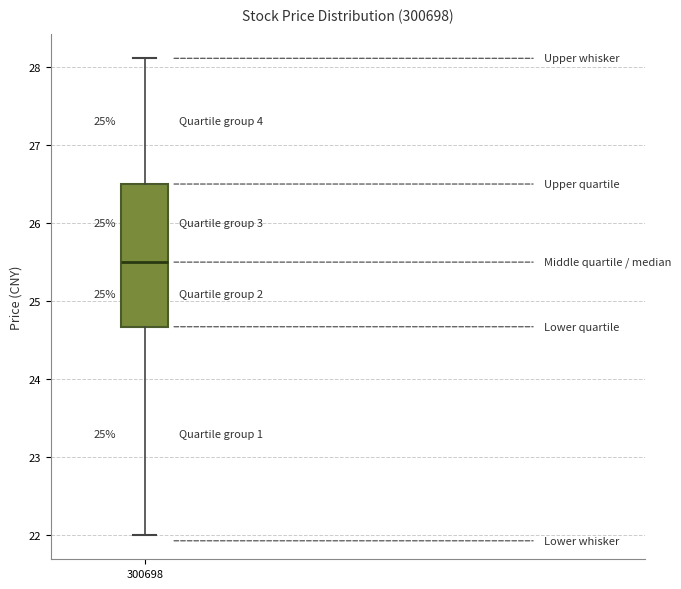

Read this box plot against the y-axis: the position of the median line, the range covered by the box, and the ends of both whiskers. The values are not printed on the chart, so give them approximately, as read against the axis.

median 25.5, box 24.7 to 26.5, whiskers 22.0 to 28.1